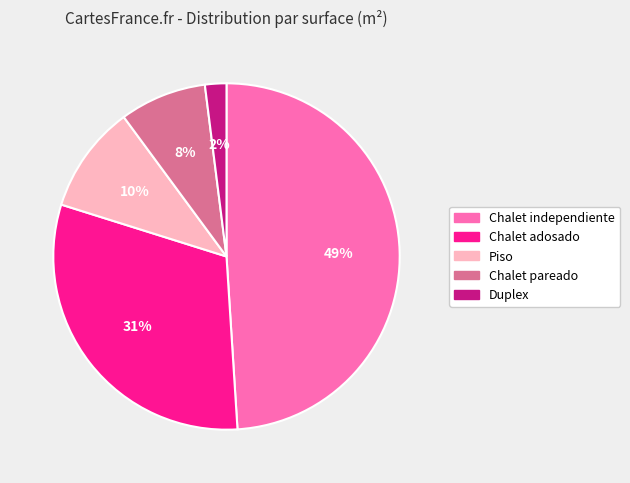

To the nearest percent, what is the difference between the largest and smallest slice percentages?

47%